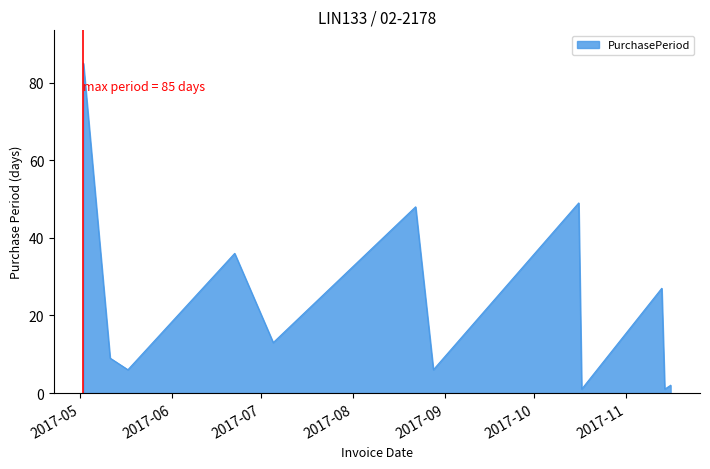

What is the difference between the maximum and minimum values?

84